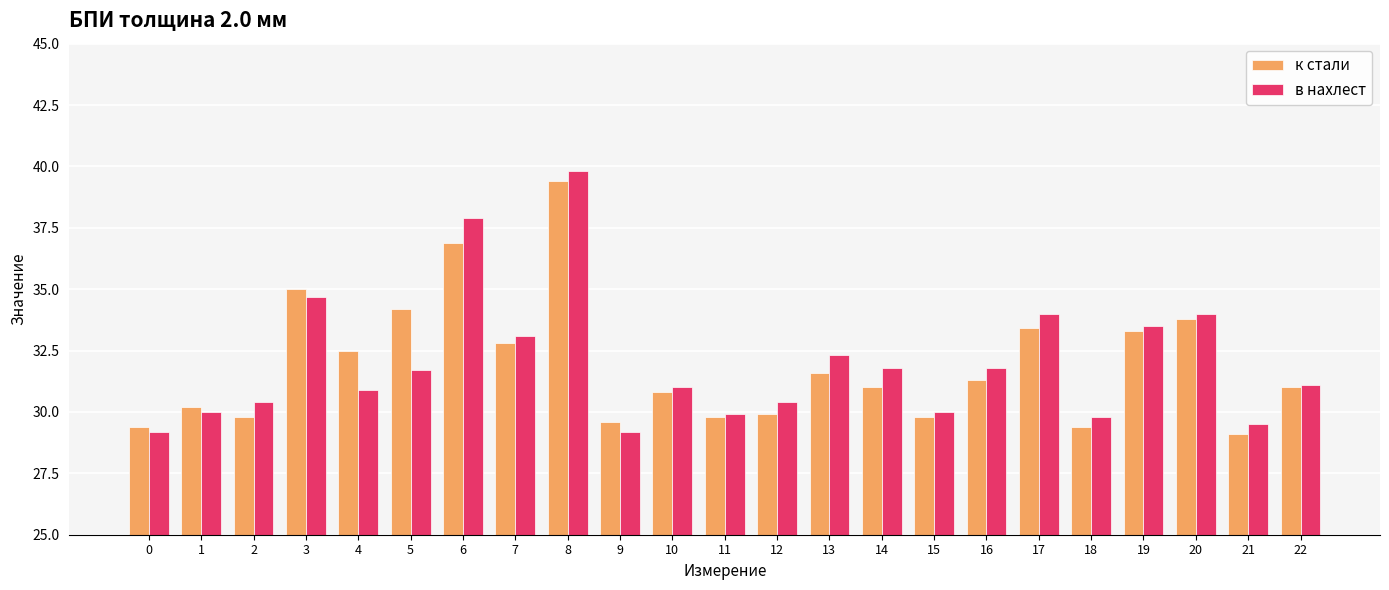

At how many categories does at least one series exceed 36?

2